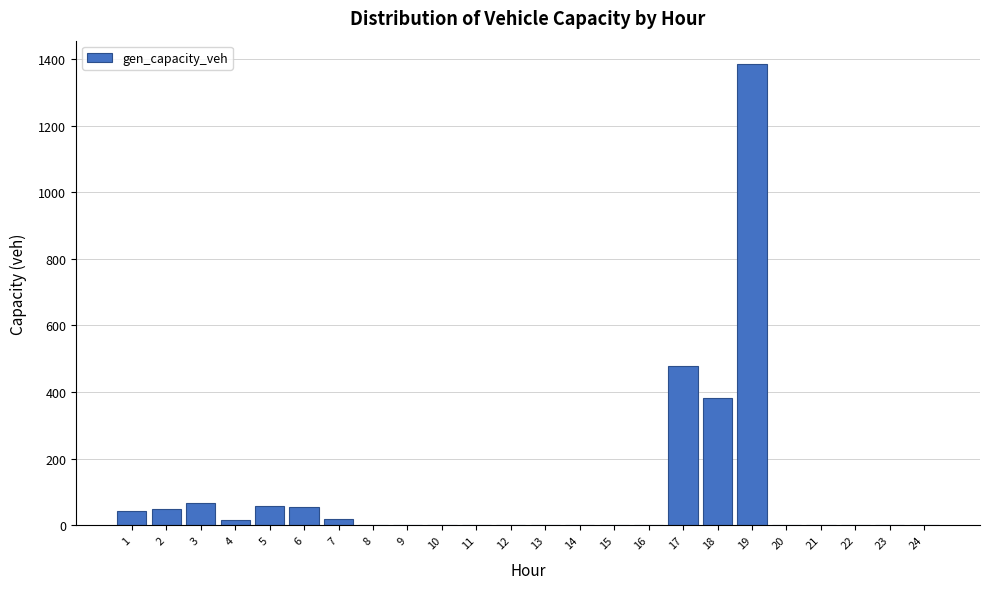

What is the sum of all values?

2550.3